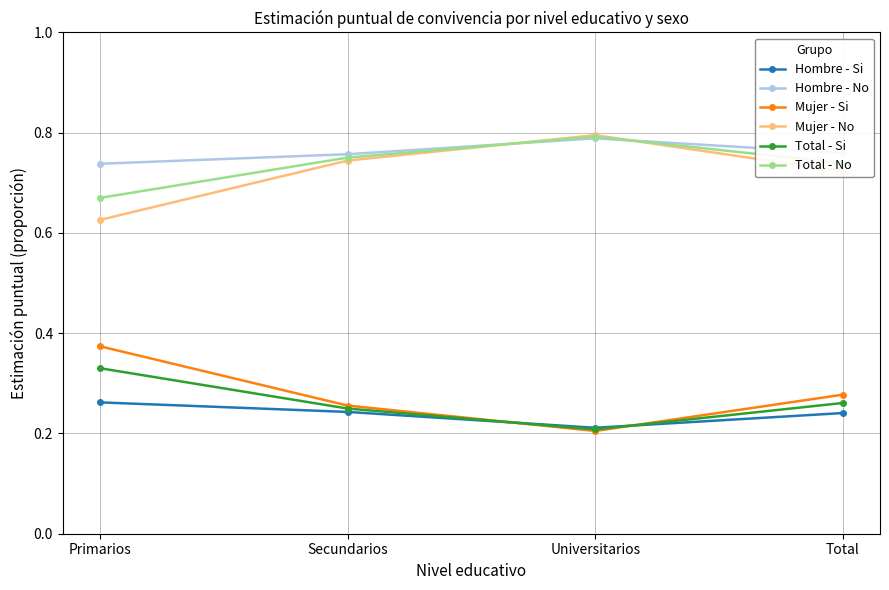

In Hombre - Si, how many points are lower than both neighbors (excluding endpoints)?

1